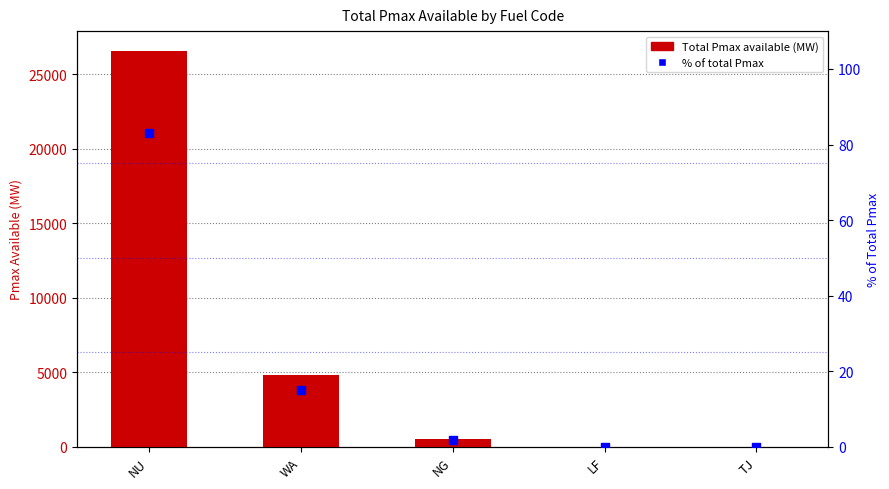

At which category is the sum across all series the highest?

NU